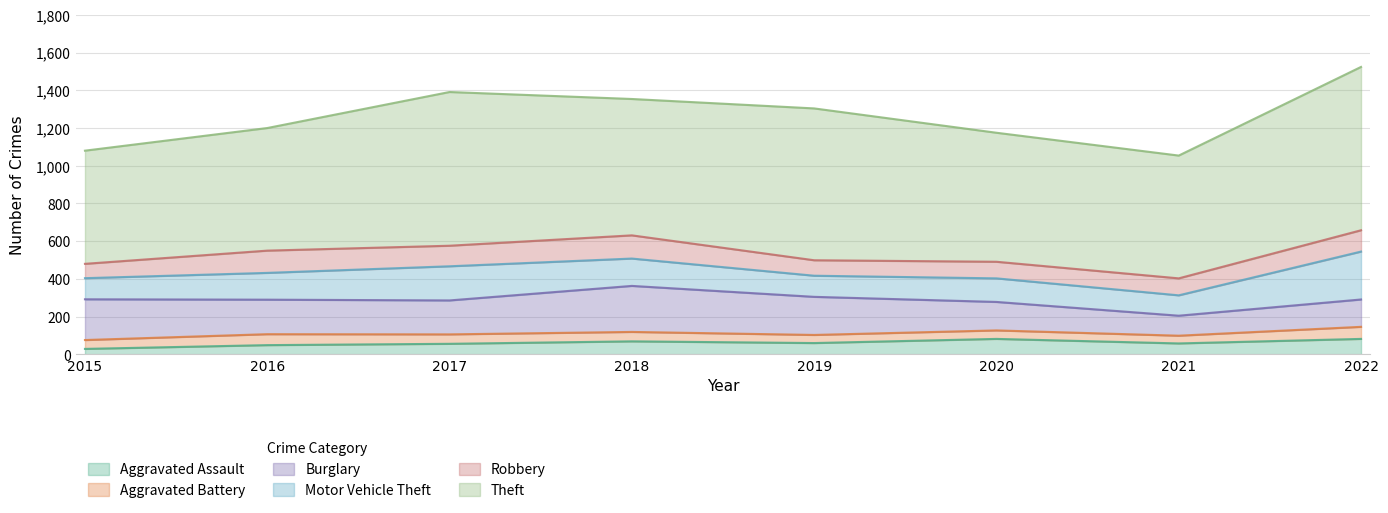

What is the sum of all Aggravated Assault values?

485